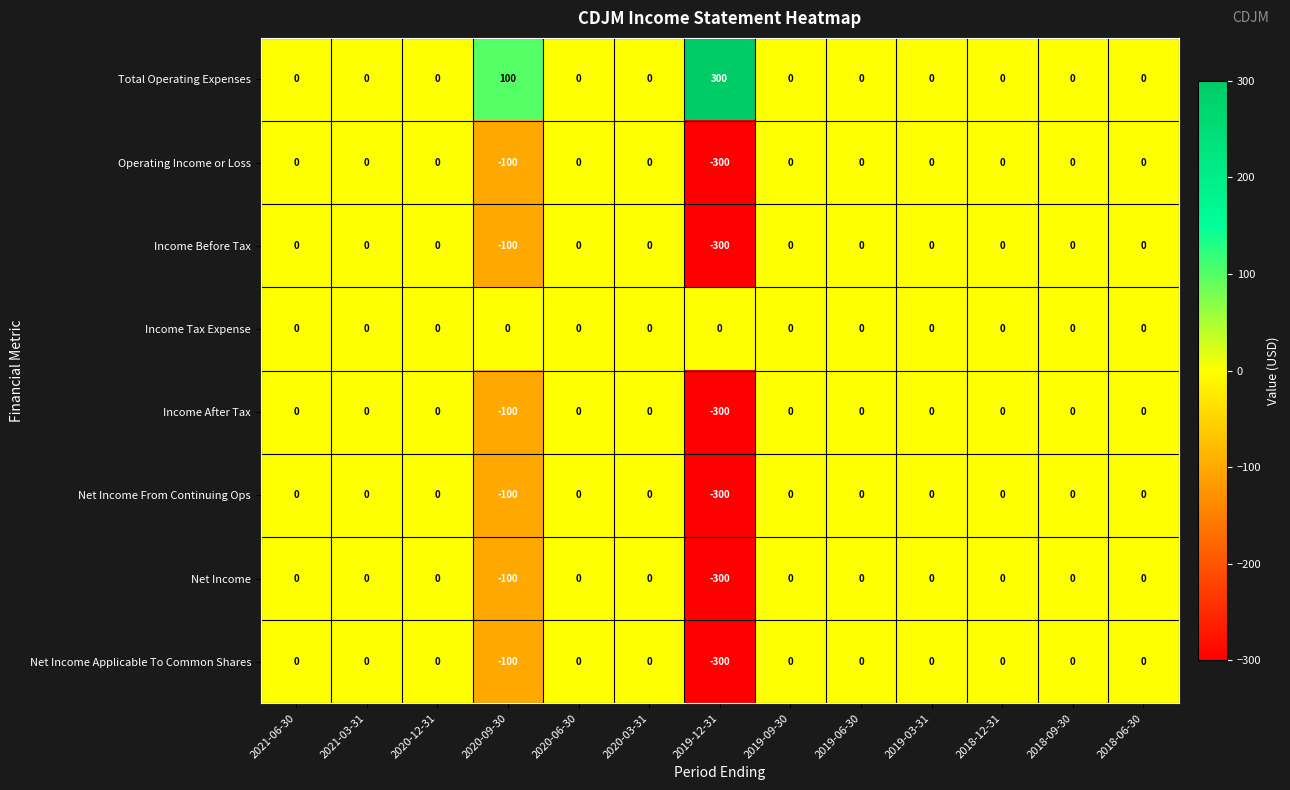

Which label corresponds to the smallest value in the chart?

2019-12-31